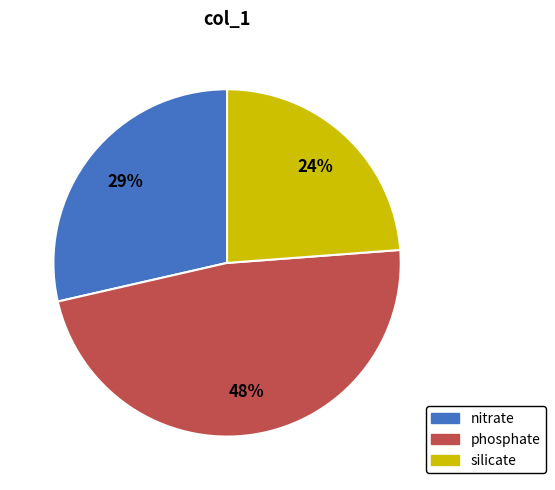

Do silicate and nitrate together represent more than half of the pie?

Yes